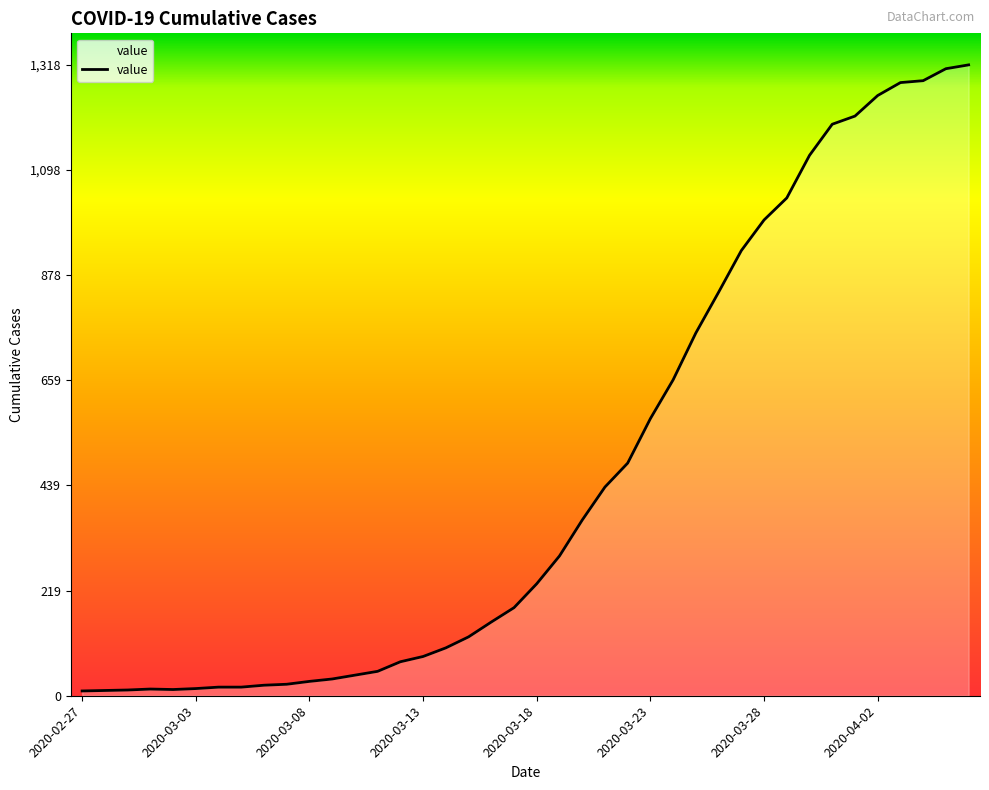

What is the difference between the maximum and second lowest values?

1307